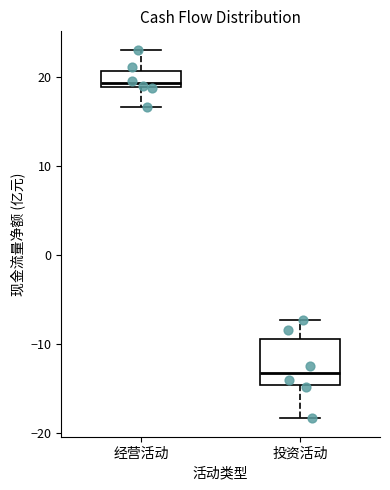

Where is the upper edge of the box for 经营活动 on the y-axis? The values are not printed on the chart, so give them approximately, as read against the axis.

21